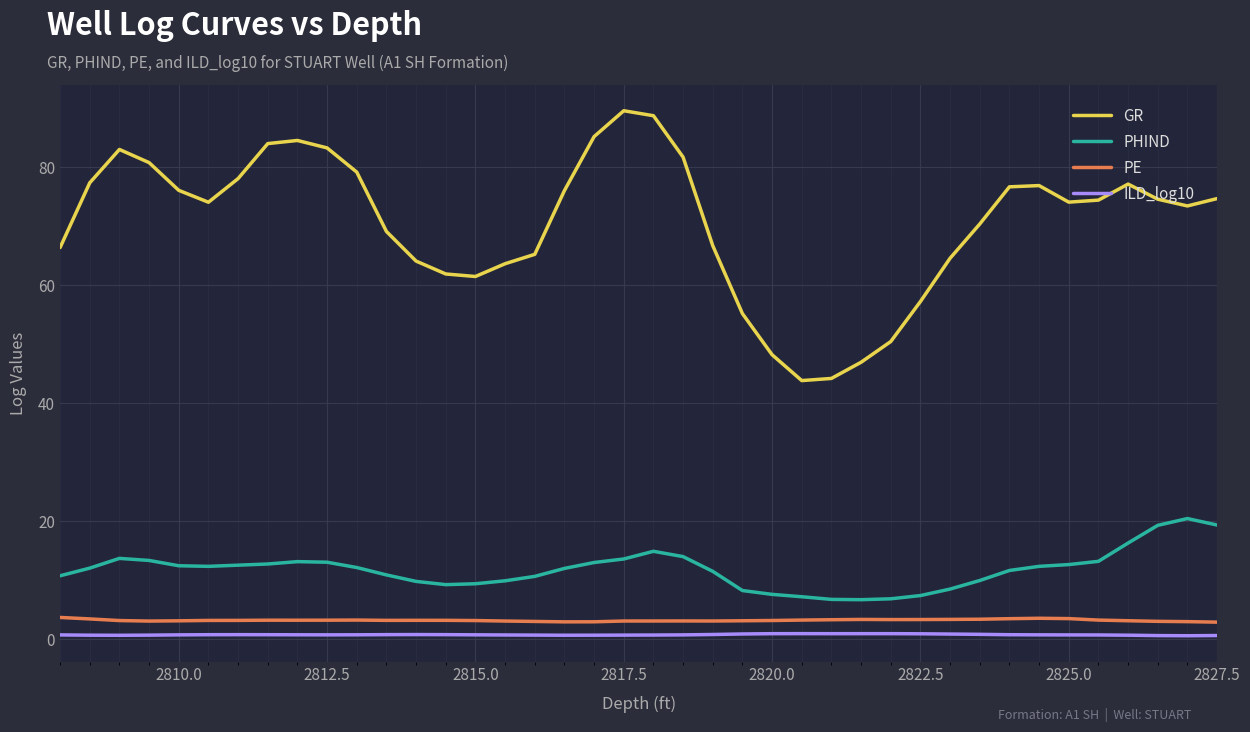

True or false: GR and PE intersect in this chart.

False